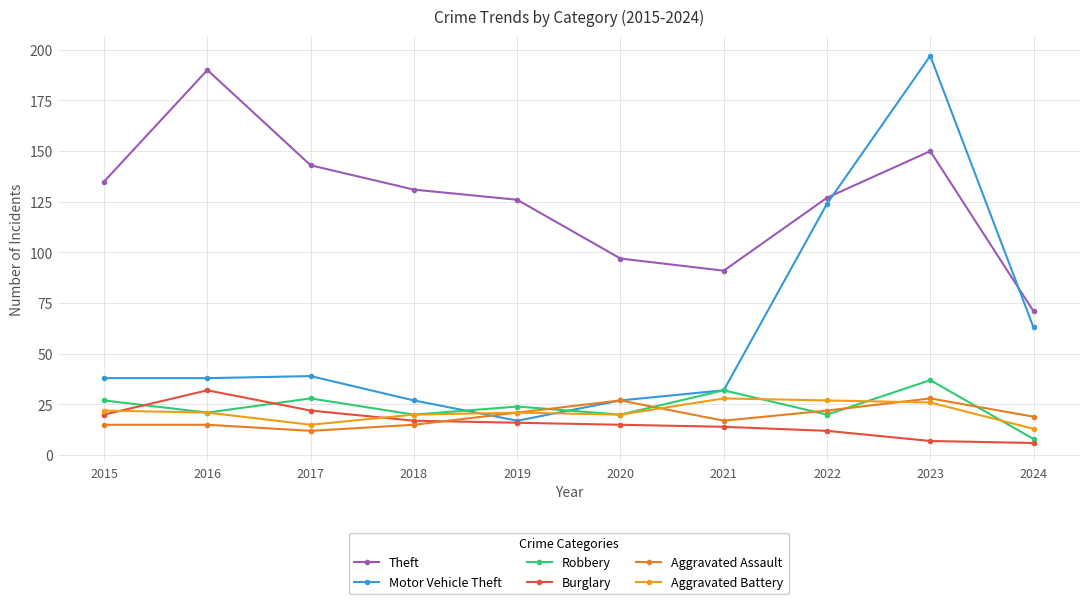

At which category does Robbery reach its first local valley?

2016